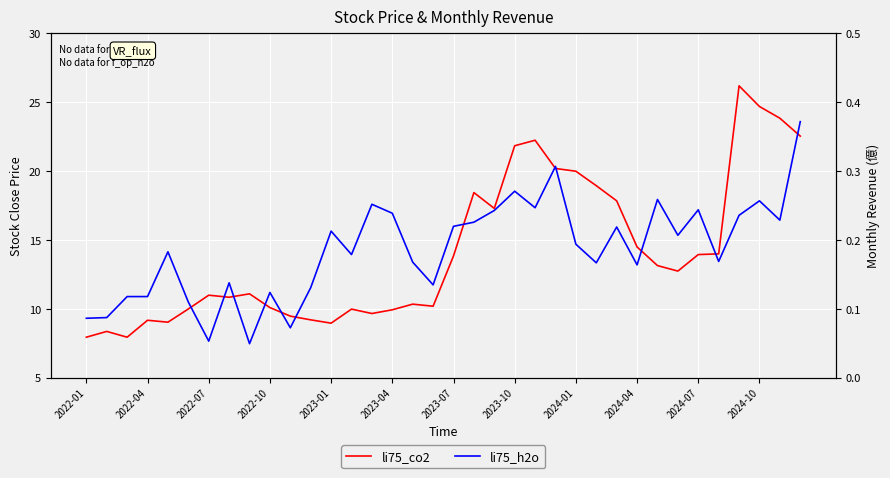

Rank the series at 19 from lowest to highest value.

li75_h2o, li75_co2